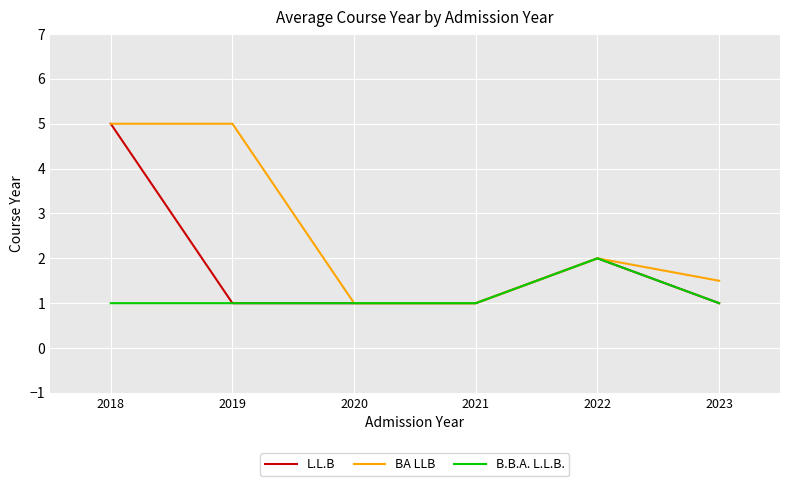

What is the spread (max minus min) of values at 2019?

4.0